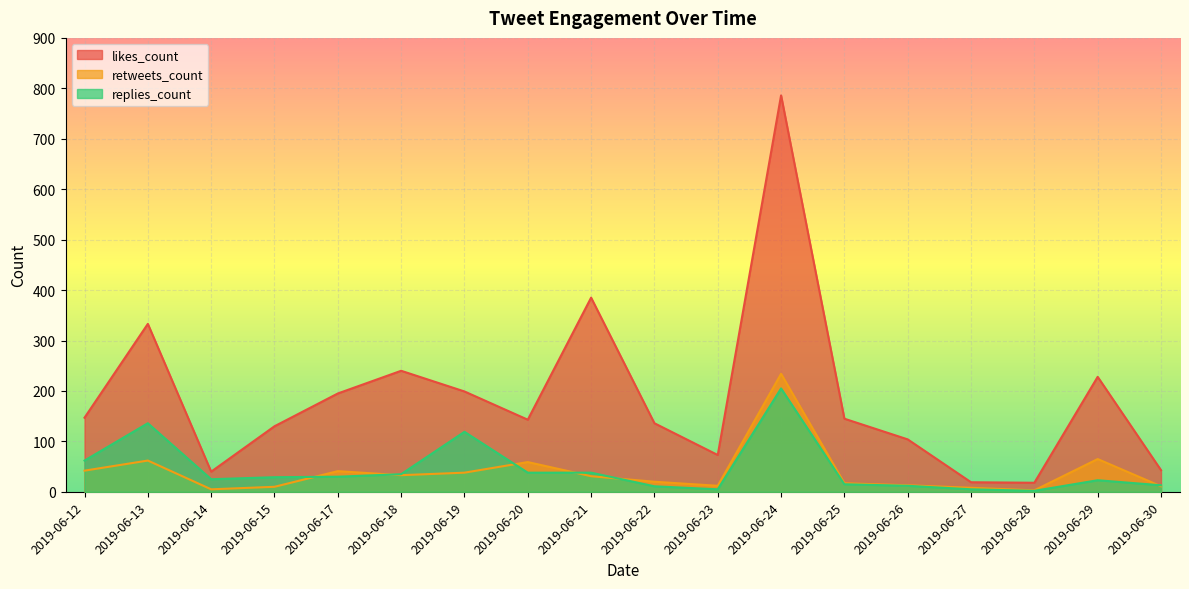

What are all the series names shown in the legend?

likes_count, retweets_count, replies_count